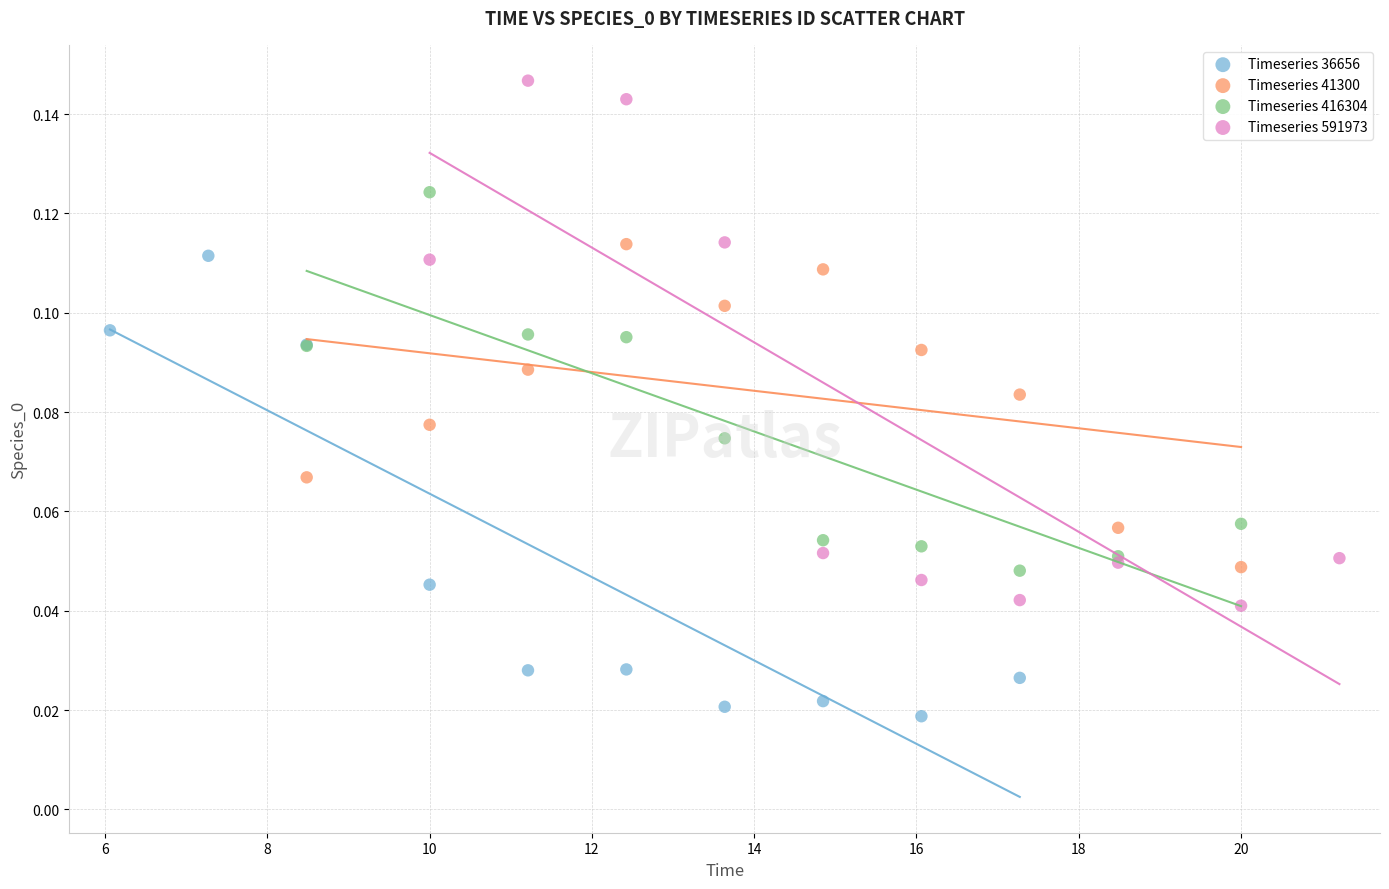

Which series reaches the minimum Y coordinate?

Timeseries 36656